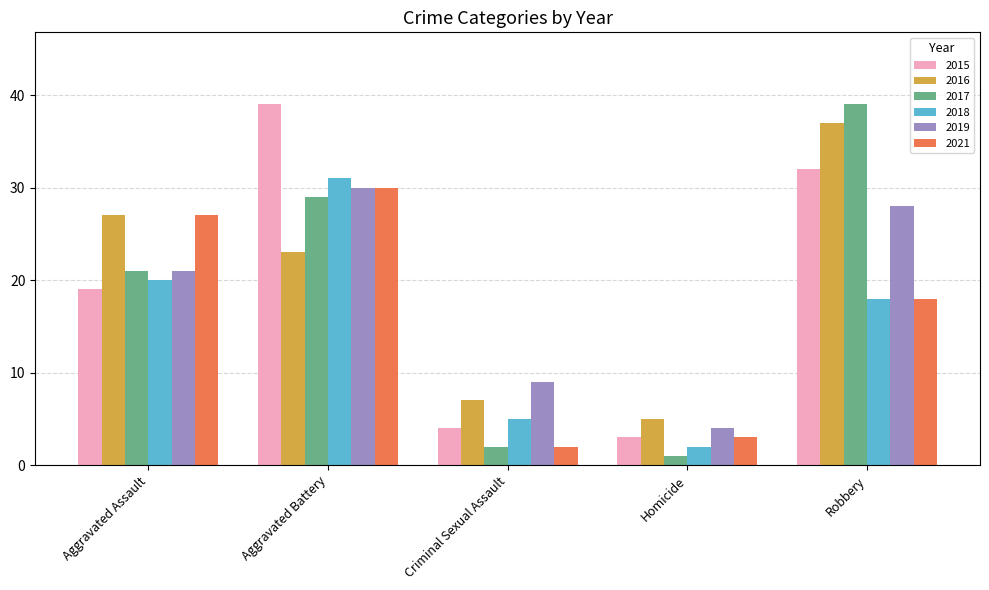

Reading left to right, what are all the values shown in this chart?

2015: Aggravated Assault=19	Aggravated Battery=39	Criminal Sexual Assault=4	Homicide=3	Robbery=32
2016: Aggravated Assault=27	Aggravated Battery=23	Criminal Sexual Assault=7	Homicide=5	Robbery=37
2017: Aggravated Assault=21	Aggravated Battery=29	Criminal Sexual Assault=2	Homicide=1	Robbery=39
2018: Aggravated Assault=20	Aggravated Battery=31	Criminal Sexual Assault=5	Homicide=2	Robbery=18
2019: Aggravated Assault=21	Aggravated Battery=30	Criminal Sexual Assault=9	Homicide=4	Robbery=28
2021: Aggravated Assault=27	Aggravated Battery=30	Criminal Sexual Assault=2	Homicide=3	Robbery=18